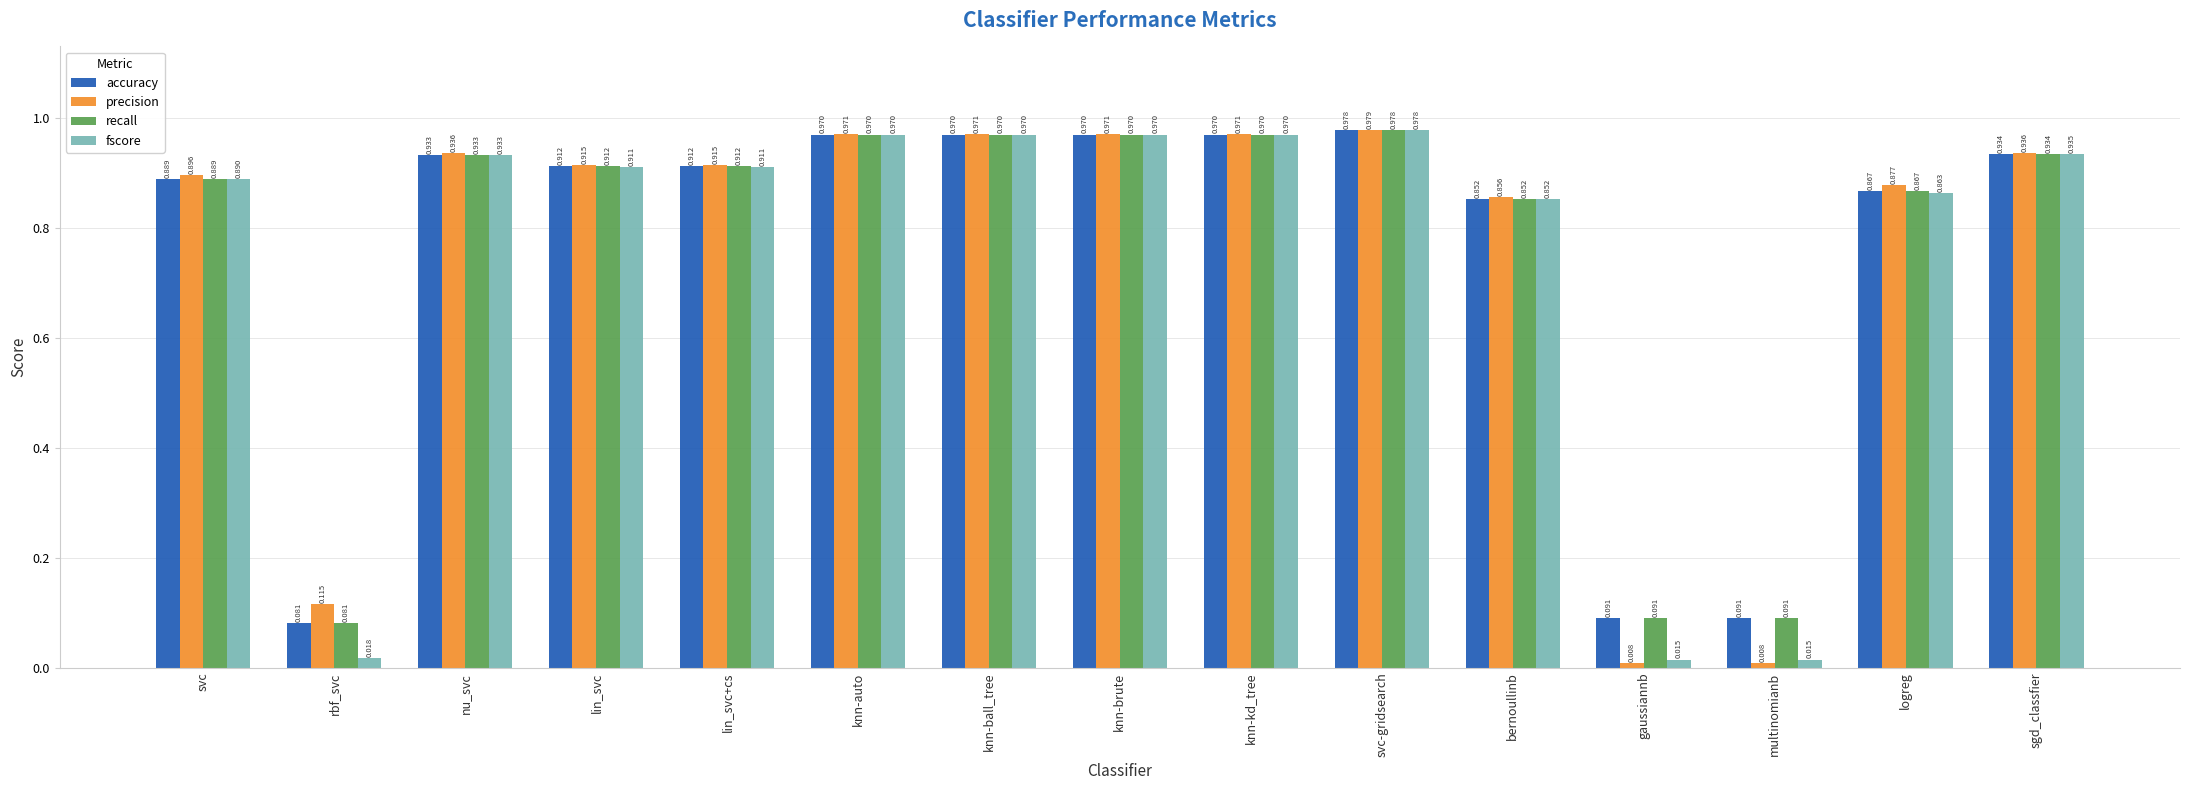

What is the sum of the accuracy values at sgd_classfier and knn-ball_tree?

1.9